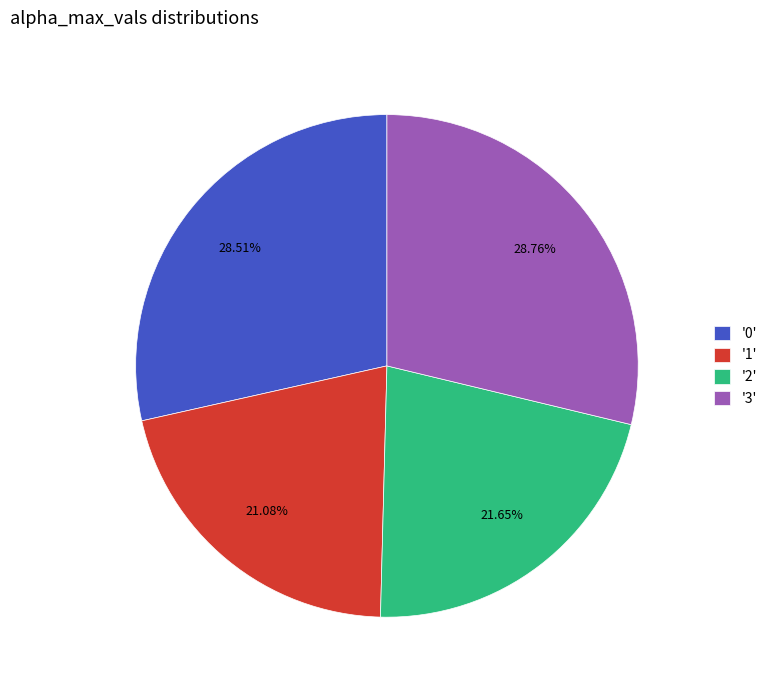

What is the ratio of the value at '0' to the value at '3'?

1.0